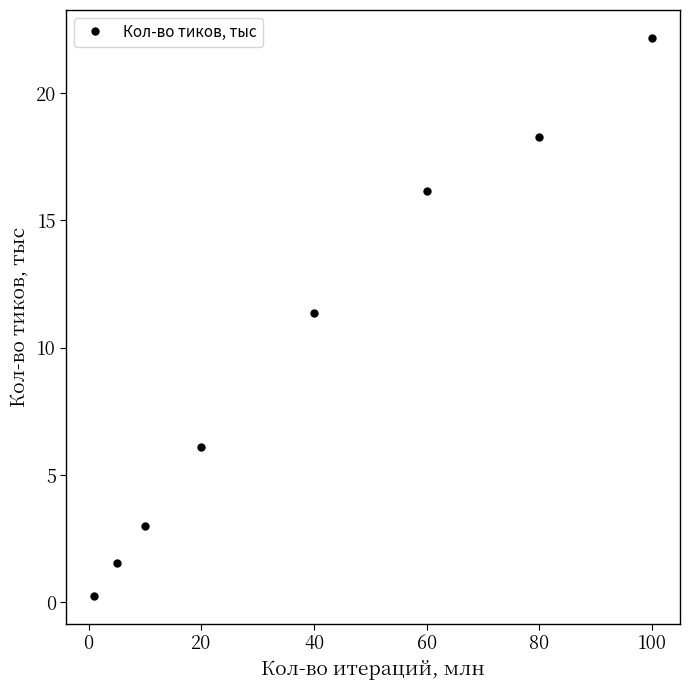

What is the difference between the maximum and minimum values?

21.9